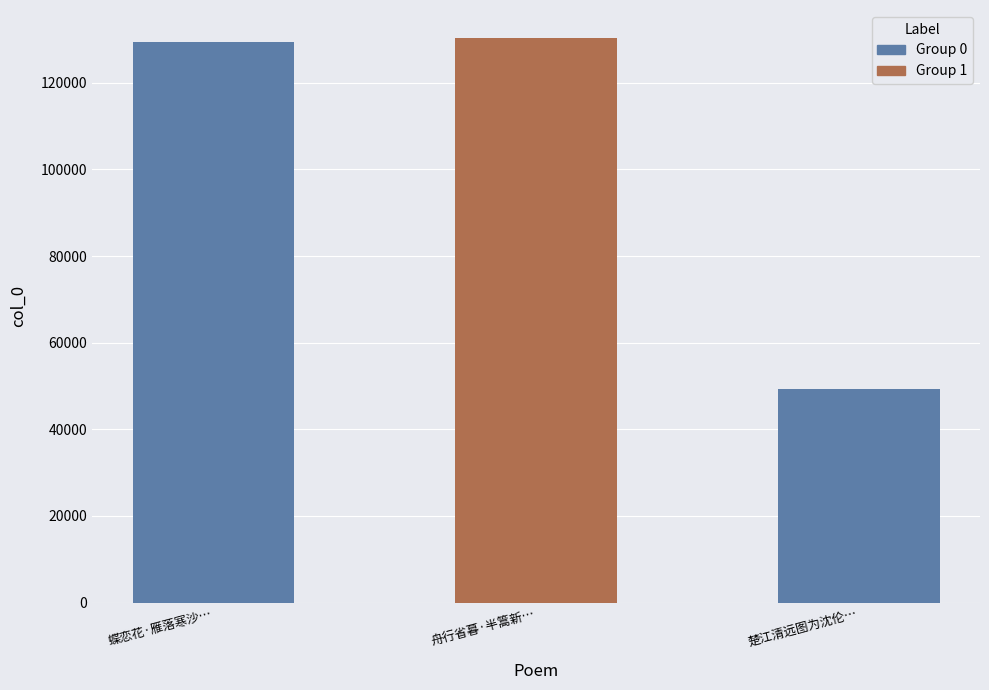

What is the value of the 3rd bar from the left?

49375